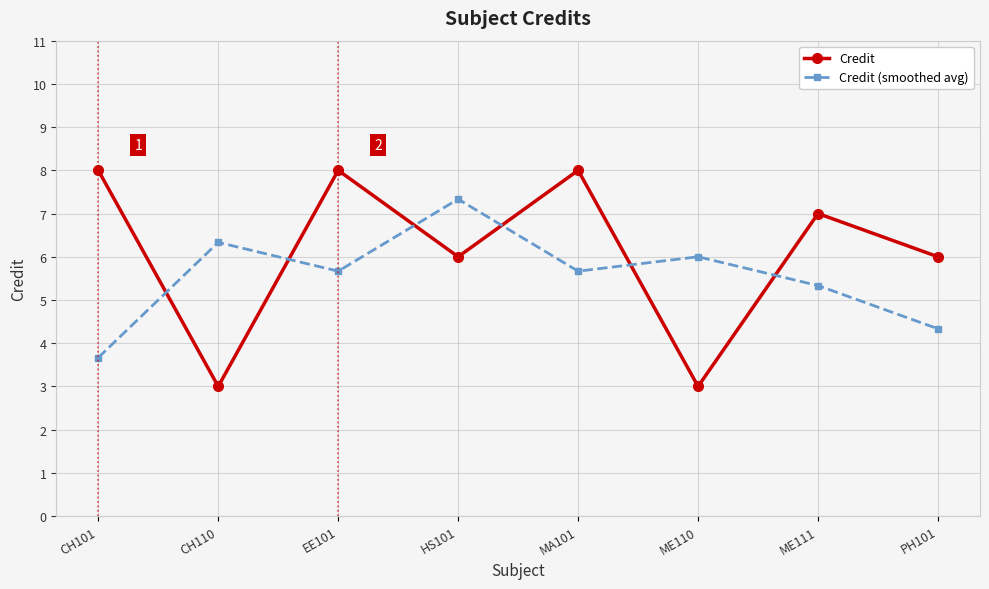

The Credit (smoothed avg) series shows 8.6 at MA101. True or false?

False